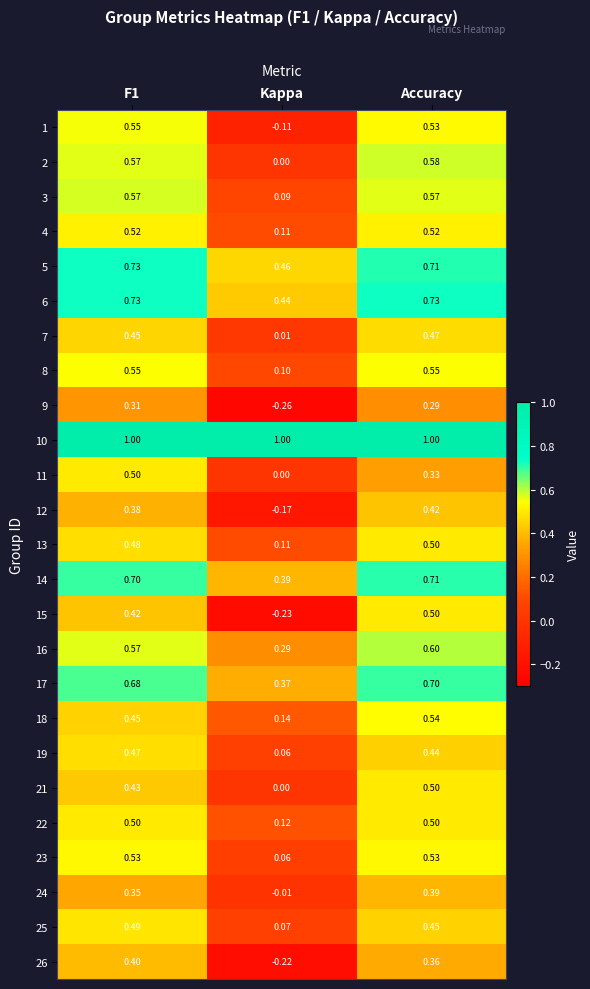

Between F1 and Accuracy, which series saw the biggest shift?

11